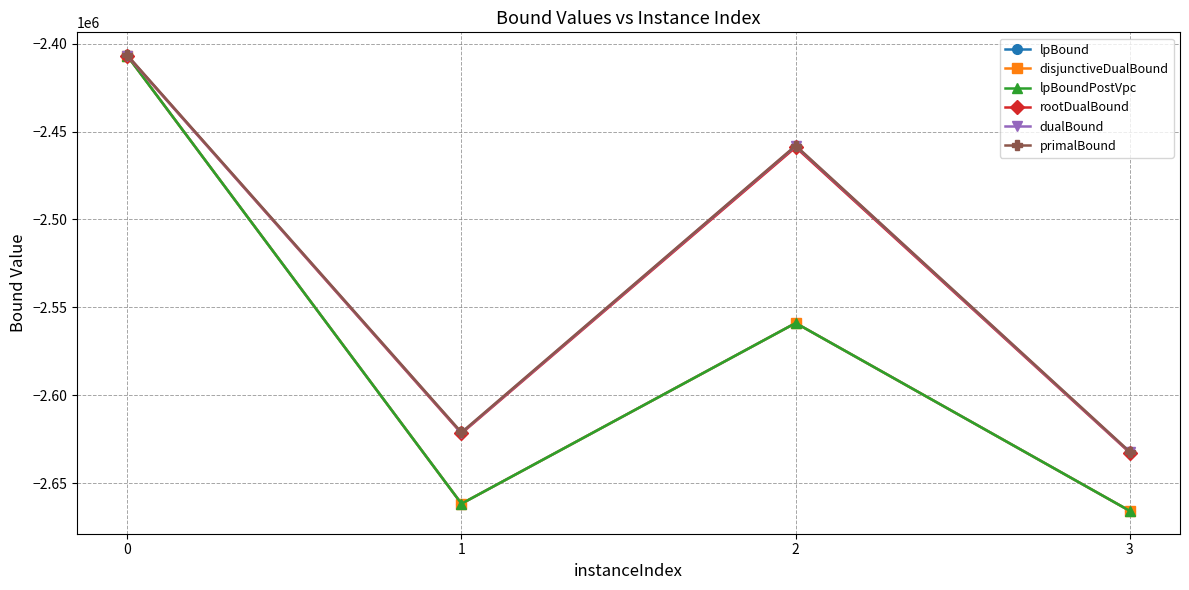

Rank the series by their maximum value, from lowest to highest.

lpBound, disjunctiveDualBound, lpBoundPostVpc, rootDualBound, dualBound, primalBound